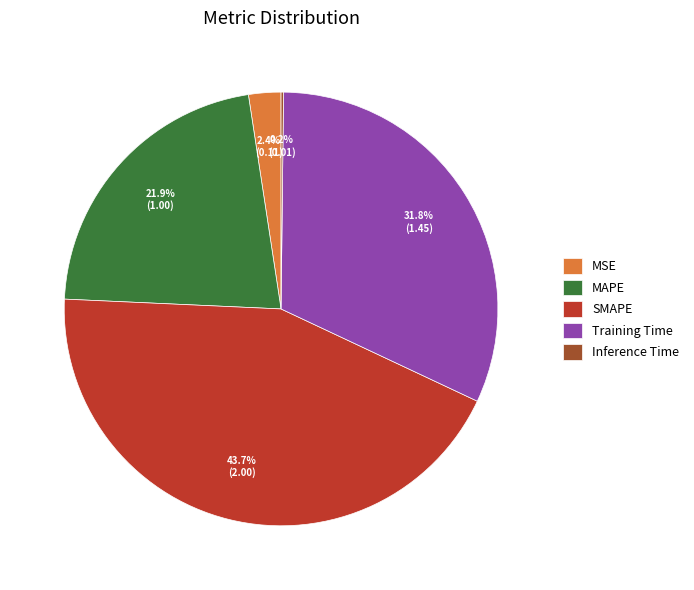

What percentage is the MSE slice, to the nearest percent?

2%